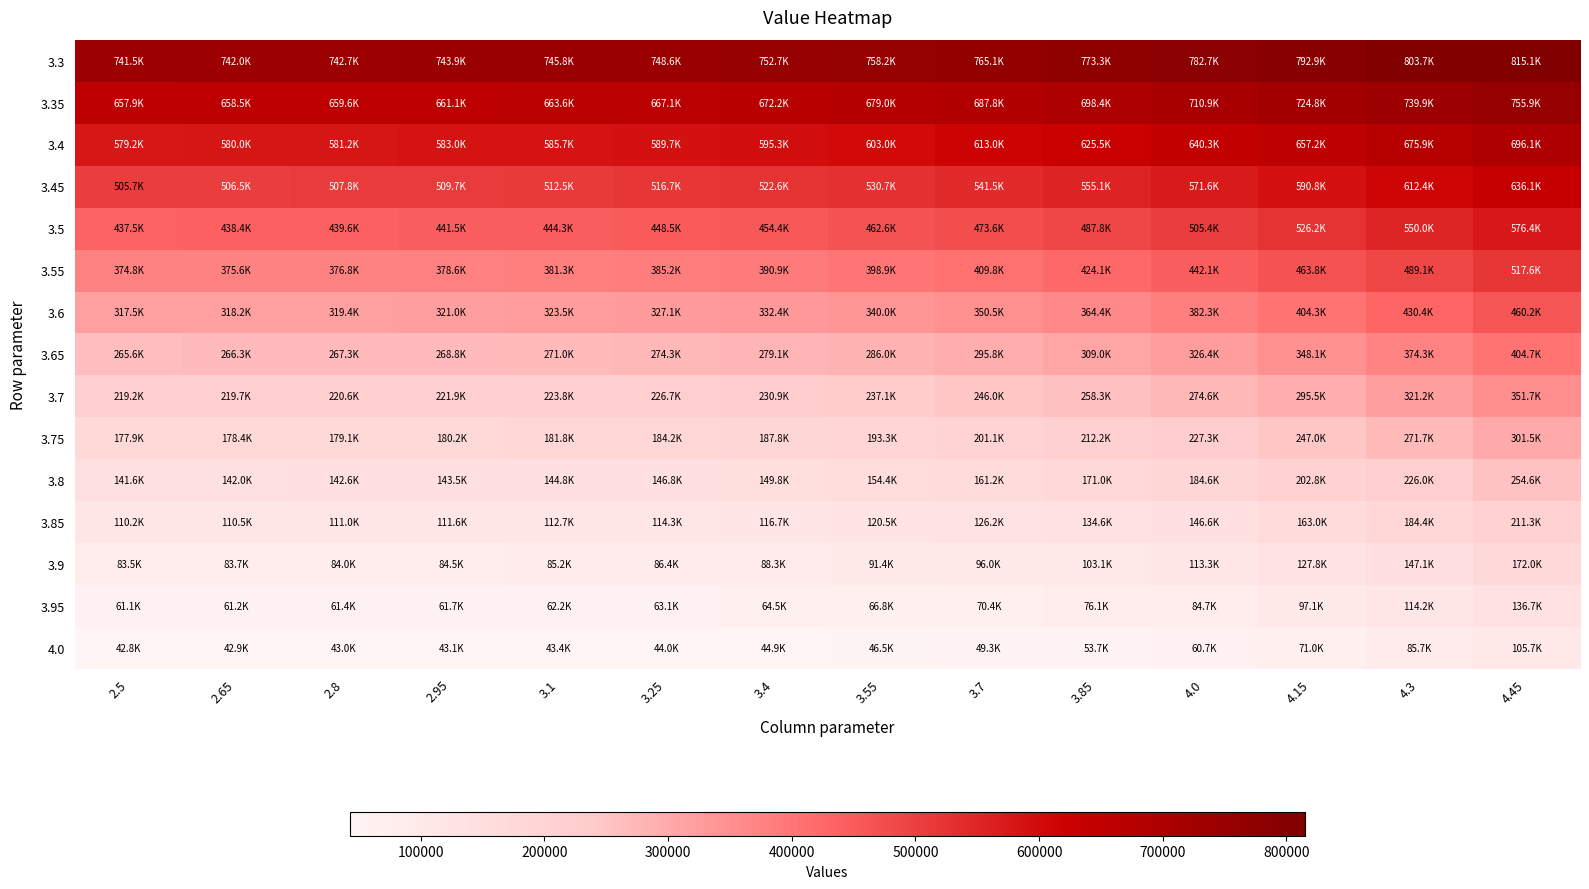

Reading left to right, transcribe all the data shown in this chart.

3.3: 2.5=741524	2.65=741953	2.8=742677	2.95=743867	3.1=745755	3.25=748608	3.4=752686	3.55=758167	3.7=765090	3.85=773338	4.0=782682	4.15=792869	4.3=803702	4.45=815098
3.35: 2.5=657872	2.65=658533	2.8=659560	2.95=661147	3.1=663559	3.25=667119	3.4=672167	3.55=678991	3.7=687752	3.85=698433	4.0=710860	4.15=724760	4.3=739854	4.45=755927
3.4: 2.5=579170	2.65=579968	2.8=581173	2.95=582991	3.1=585706	3.25=589678	3.4=595315	3.55=603005	3.7=613027	3.85=625489	4.0=640300	4.15=657217	4.3=675918	4.45=696091
3.45: 2.5=505653	2.65=506514	2.8=507797	2.95=509710	3.1=512545	3.25=516685	3.4=522587	3.55=530718	3.7=541477	3.85=555099	4.0=571610	4.15=590830	4.3=612443	4.45=636077
3.5: 2.5=437482	2.65=438350	2.8=439633	2.95=441535	3.1=444346	3.25=448458	3.4=454354	3.55=462568	3.7=473598	3.85=487812	4.0=505366	4.15=526183	4.3=549991	4.45=576401
3.55: 2.5=374750	2.65=375582	2.8=376807	2.95=378619	3.1=381298	3.25=385229	3.4=390907	3.55=398906	3.7=409811	3.85=424111	4.0=442102	4.15=463834	4.3=489120	4.45=517595
3.6: 2.5=317483	2.65=318249	2.8=319376	2.95=321042	3.1=323510	3.25=327149	3.4=332448	3.55=340003	3.7=350458	3.85=364410	4.0=382295	4.15=404306	4.3=430370	4.45=460191
3.65: 2.5=265646	2.65=266327	2.8=267329	2.95=268814	3.1=271020	3.25=274291	3.4=279099	3.55=286039	3.7=295793	3.85=309042	4.0=326352	4.15=348065	4.3=374251	4.45=404713
3.7: 2.5=219153	2.65=219739	2.8=220602	2.95=221885	3.1=223800	3.25=226660	3.4=230905	3.55=237116	3.7=245986	3.85=258256	4.0=274604	4.15=295519	4.3=321225	4.45=351657
3.75: 2.5=177873	2.65=178360	2.8=179079	2.95=180152	3.1=181765	3.25=184194	3.4=187843	3.55=193258	3.7=201124	3.85=212217	4.0=227300	4.15=247000	4.3=271697	4.45=301479
3.8: 2.5=141636	2.65=142024	2.8=142601	2.95=143468	3.1=144781	3.25=146782	3.4=149827	3.55=154421	3.7=161222	3.85=171010	4.0=184610	4.15=202763	4.3=226004	4.45=254584
3.85: 2.5=110242	2.65=110536	2.8=110978	2.95=111647	3.1=112674	3.25=114262	3.4=116722	3.55=120504	3.7=126222	3.85=134643	4.0=146621	4.15=162985	4.3=184412	4.45=211317
3.9: 2.5=83466	2.65=83674	2.8=83990	2.95=84477	3.1=85238	3.25=86441	3.4=88348	3.55=91352	3.7=96013	3.85=103058	4.0=113345	4.15=127763	4.3=147109	4.45=171955
3.95: 2.5=61068	2.65=61197	2.8=61400	2.95=61722	3.1=62243	3.25=63095	3.4=64493	3.55=66774	3.7=70430	3.85=76136	4.0=84726	4.15=97121	4.3=114207	4.45=136700
4.0: 2.5=42792	2.65=42853	2.8=42956	2.95=43133	3.1=43441	3.25=43981	3.4=44923	3.55=46544	3.7=49271	3.85=53710	4.0=60651	4.15=71013	4.3=85745	4.45=105684